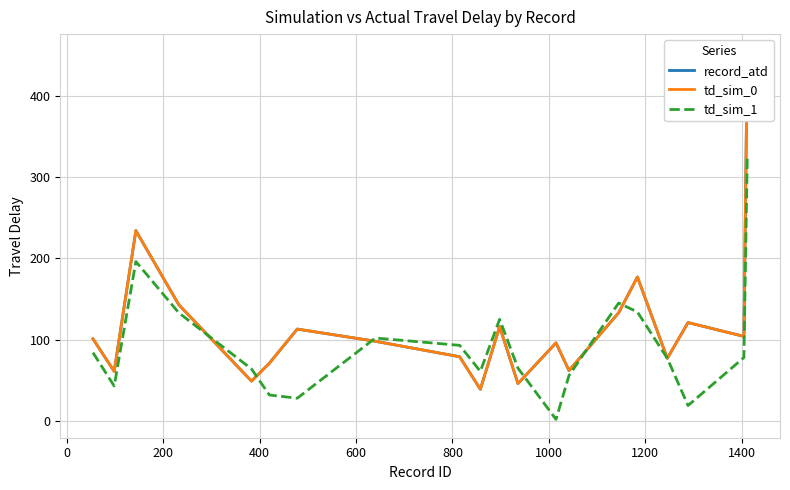

Reading right to left, what are all the values shown in this chart?

record_atd: 453	104	121	77	177	133	62	96	46	116	39	79	98	113	71	49	143	234	61	101
td_sim_0: 453	104	121	77	177	133	62	96	46	116	39	79	98	113	71	49	143	234	61	101
td_sim_1: 326	78	19	77	134	145	56	2	65	125	61	93	102	28	32	64	133	196	43	84